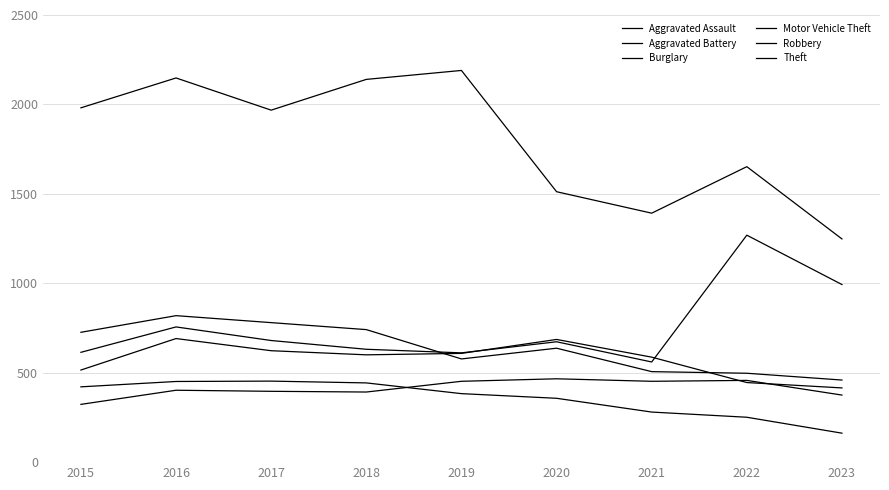

How many lines are shown in the chart?

6